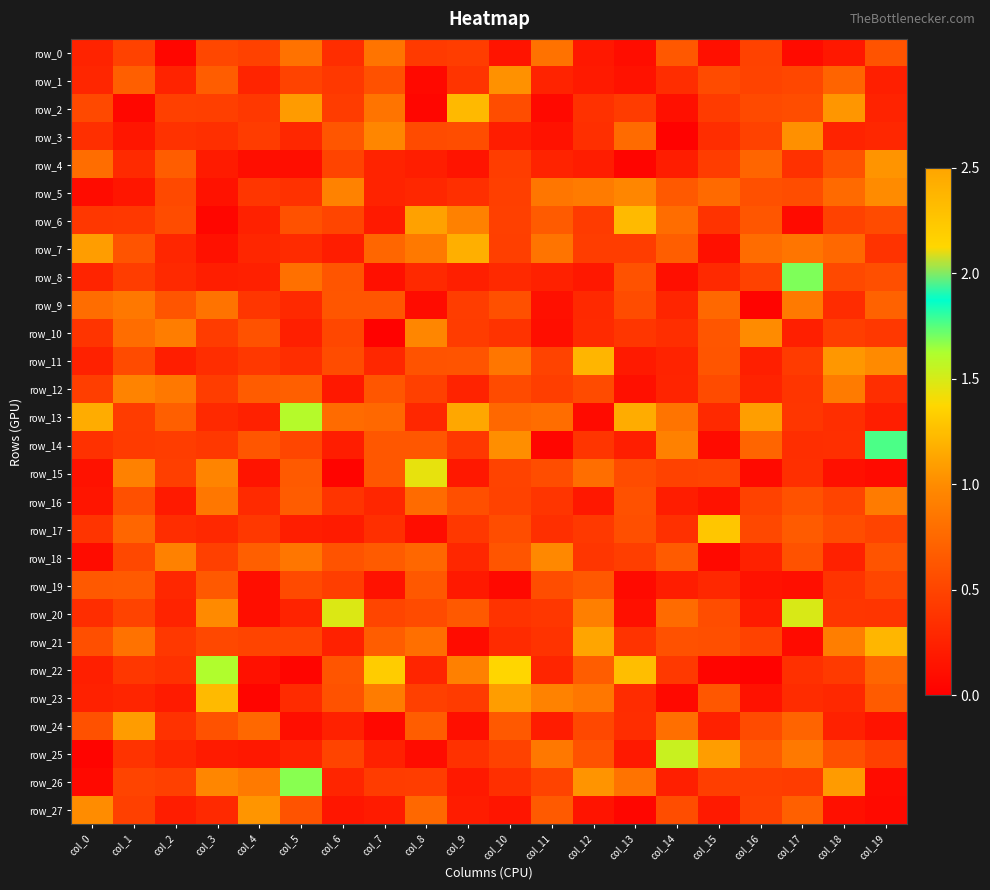

What is the sum of all row_13 values?

13.4